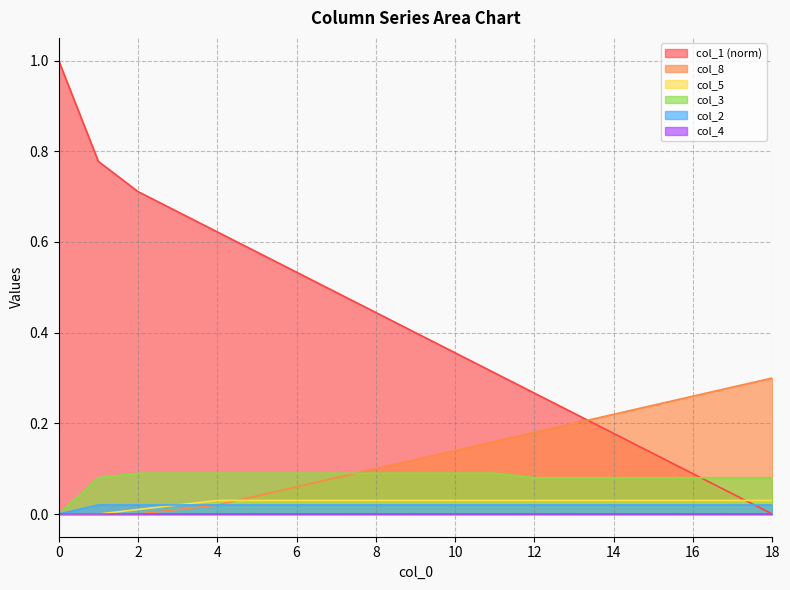

Which series has the largest range (max minus min)?

col_1 (norm)